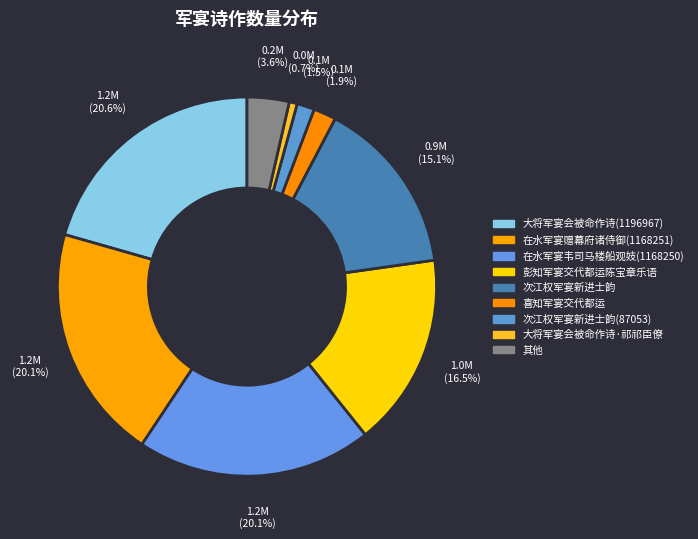

How many slices are in this pie chart?

9